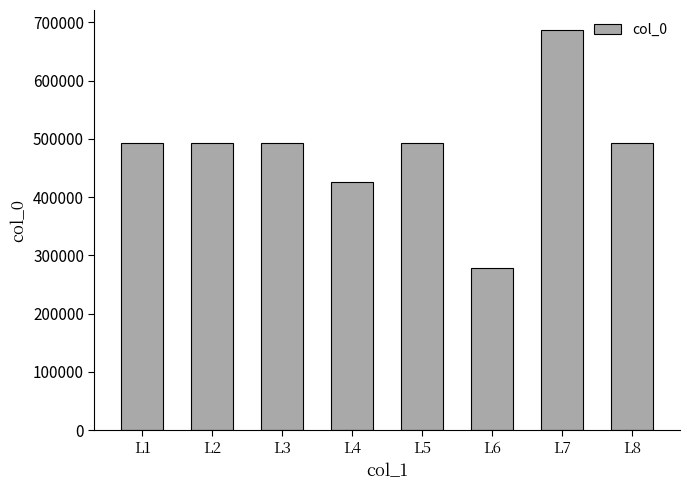

Approximately how many times larger is the value at L4 compared to L2?

0.9